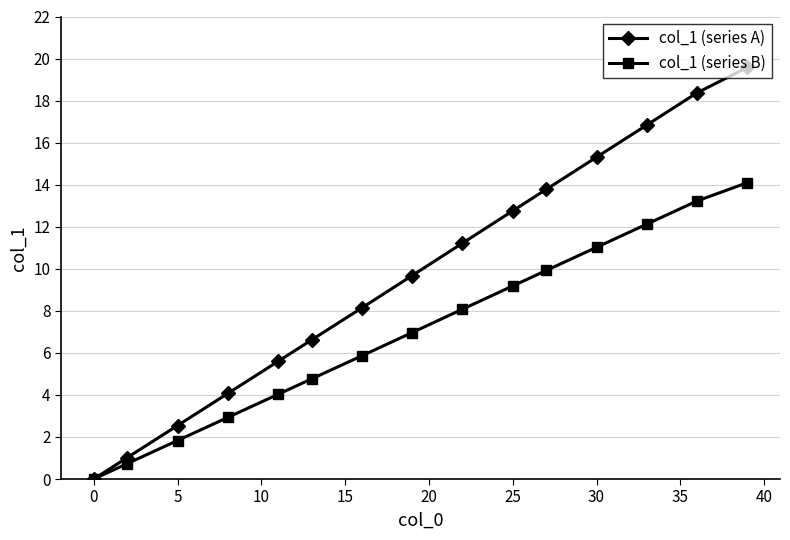

What is the difference between the maximum and minimum values in the col_1 (series A) series?

19.6